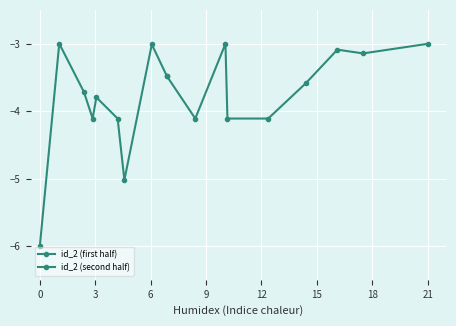

How many categories are shown in the chart?

9